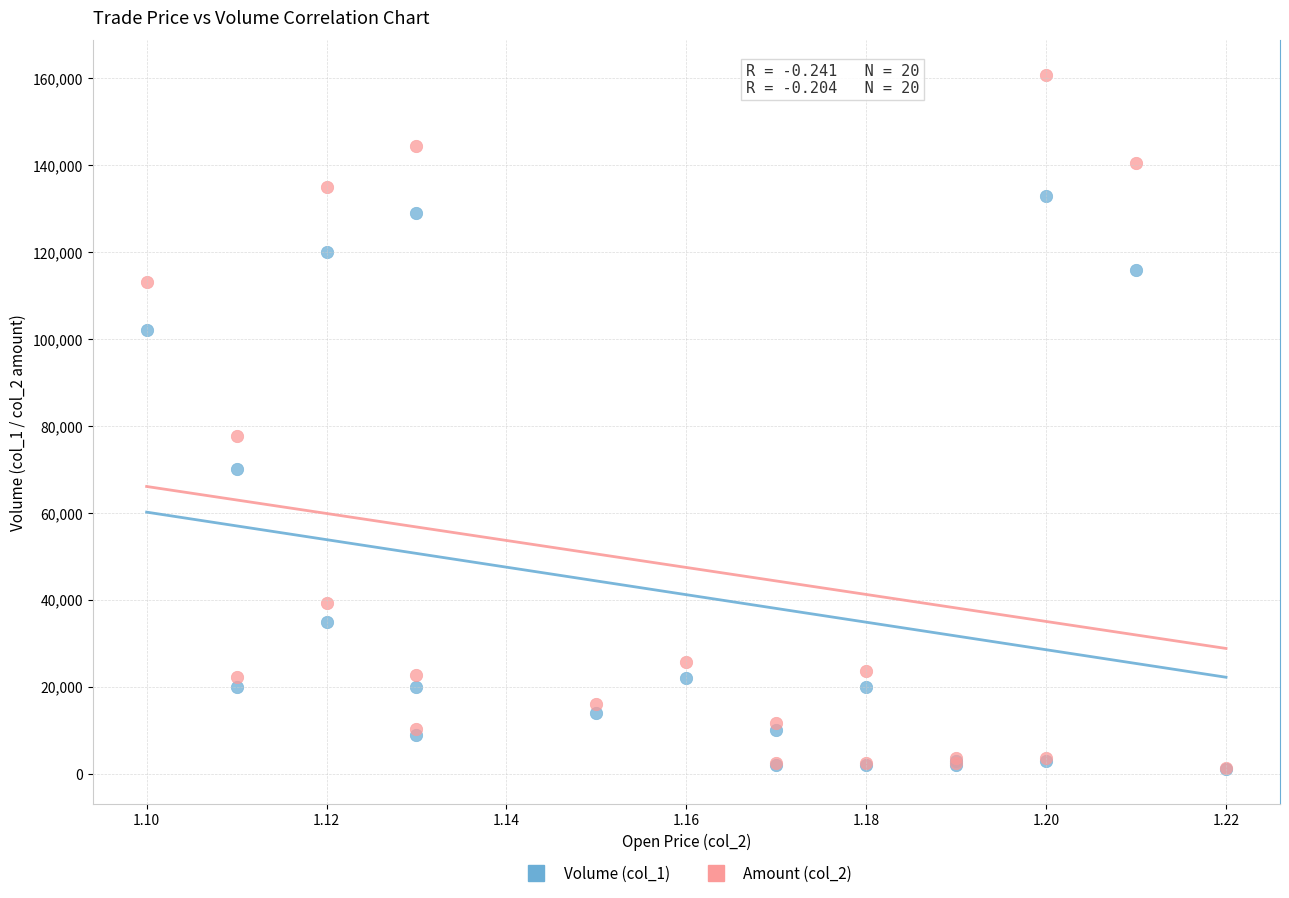

Across all series, what Y value is closest to 80900?

77700